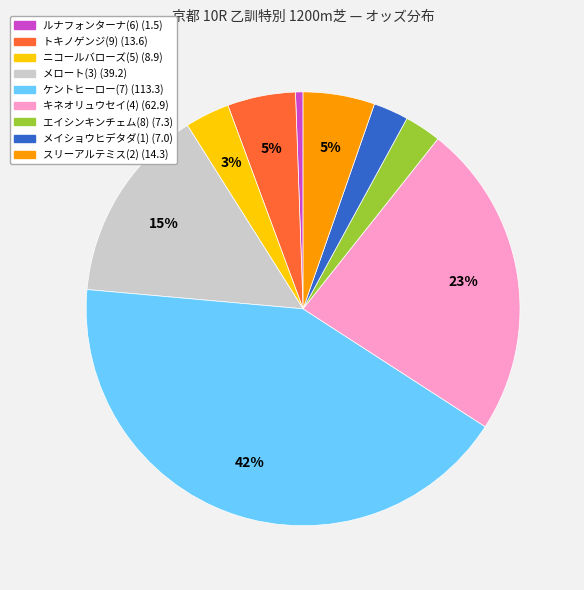

True or false: ルナフォンターナ(6) accounts for 7% of the total.

False